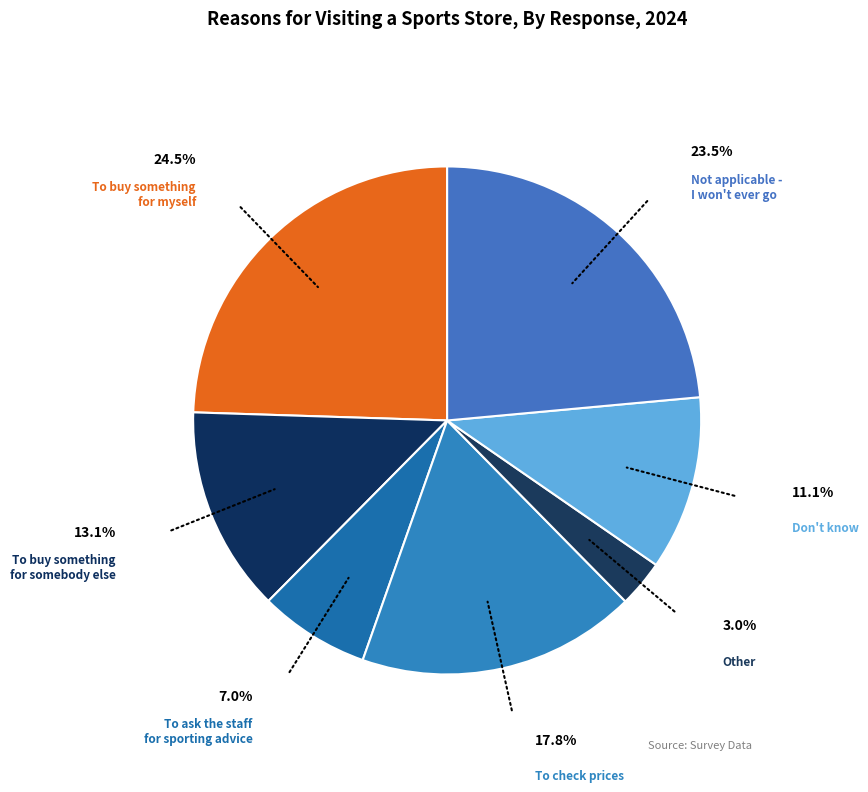

How many slices are in this pie chart?

7